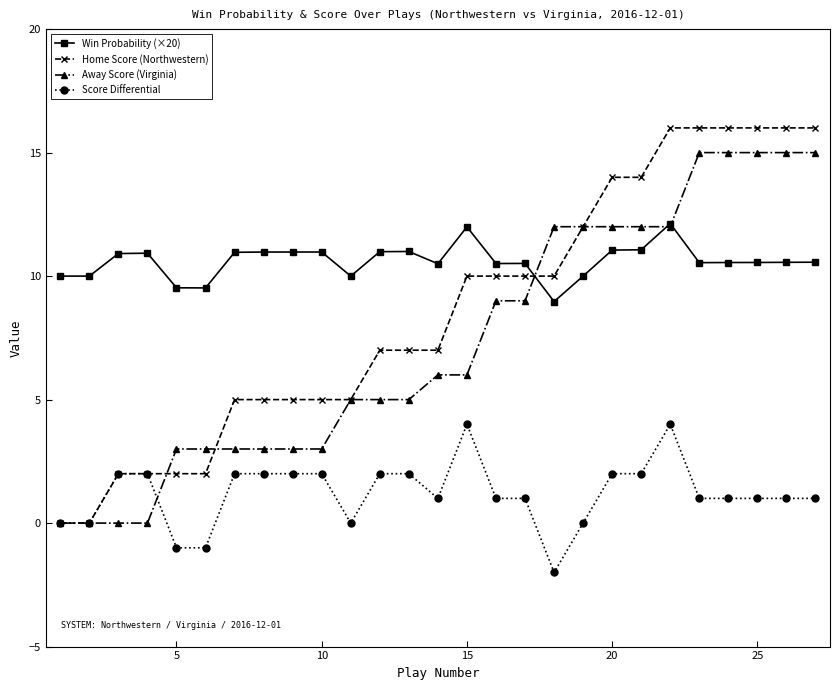

Which series has the largest range (max minus min)?

Home Score (Northwestern)